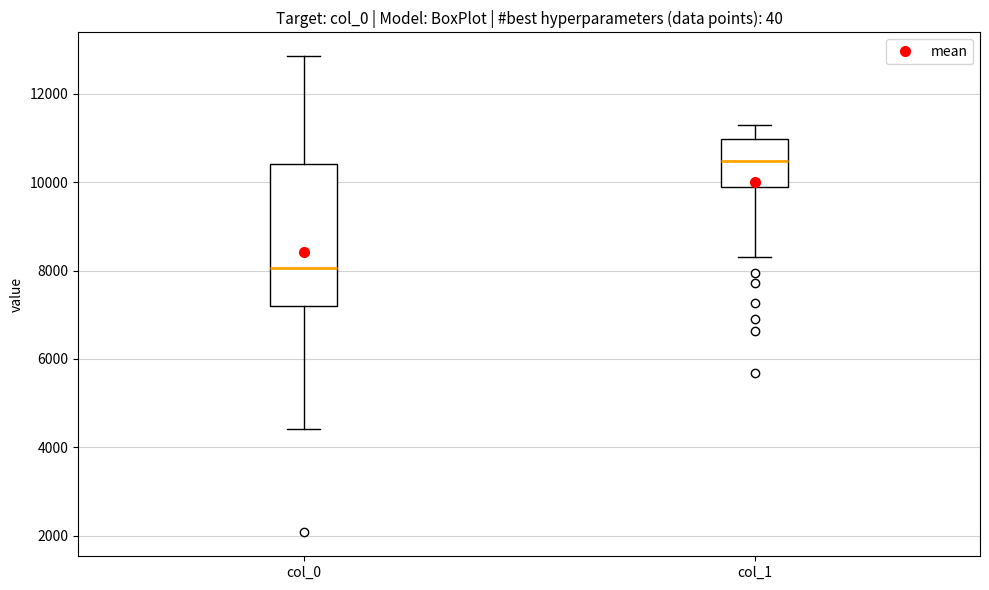

Where does the lower whisker of the box for col_0 end on the y-axis? The values are not printed on the chart, so give them approximately, as read against the axis.

4400